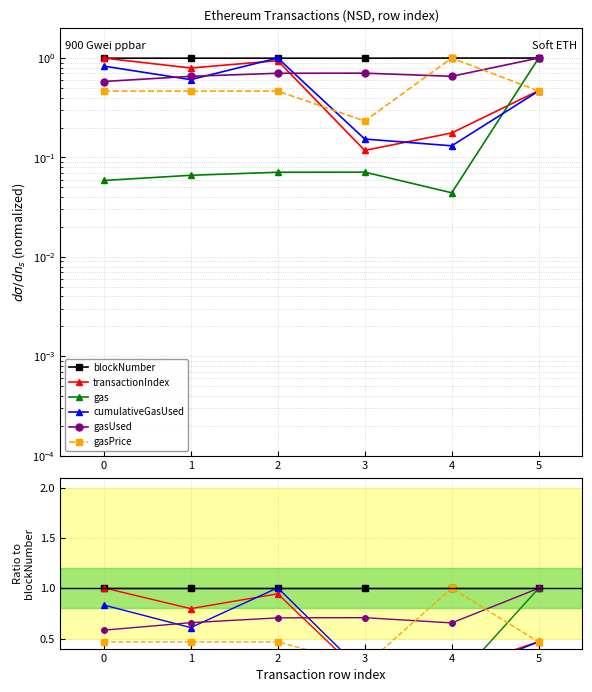

How many lines are shown in the chart?

6